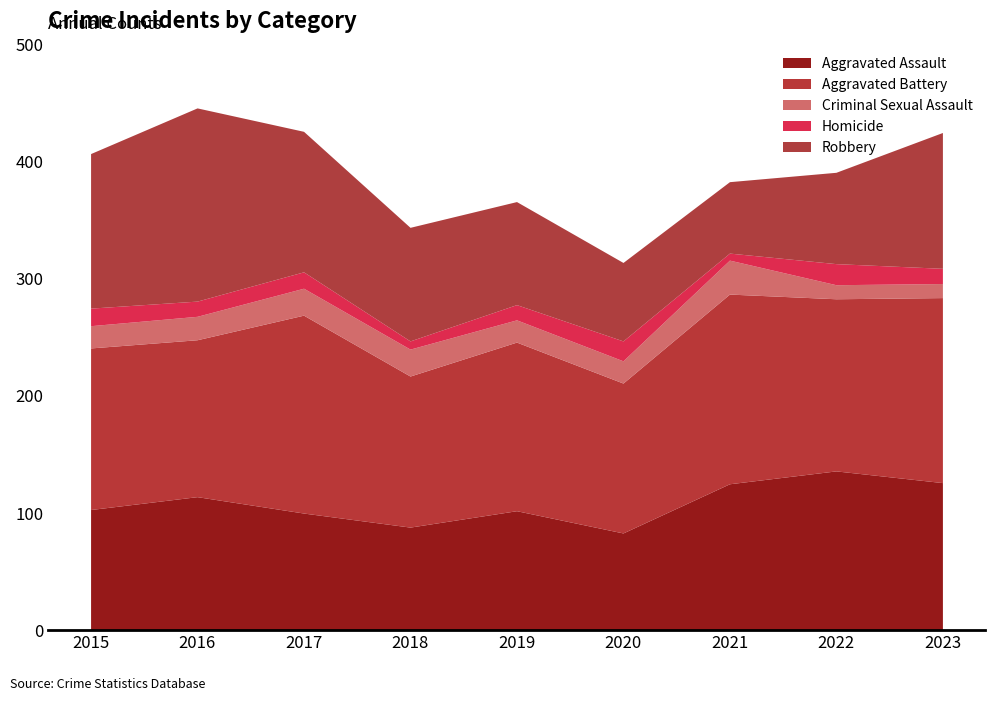

What is the total value across all series at 2017?

426